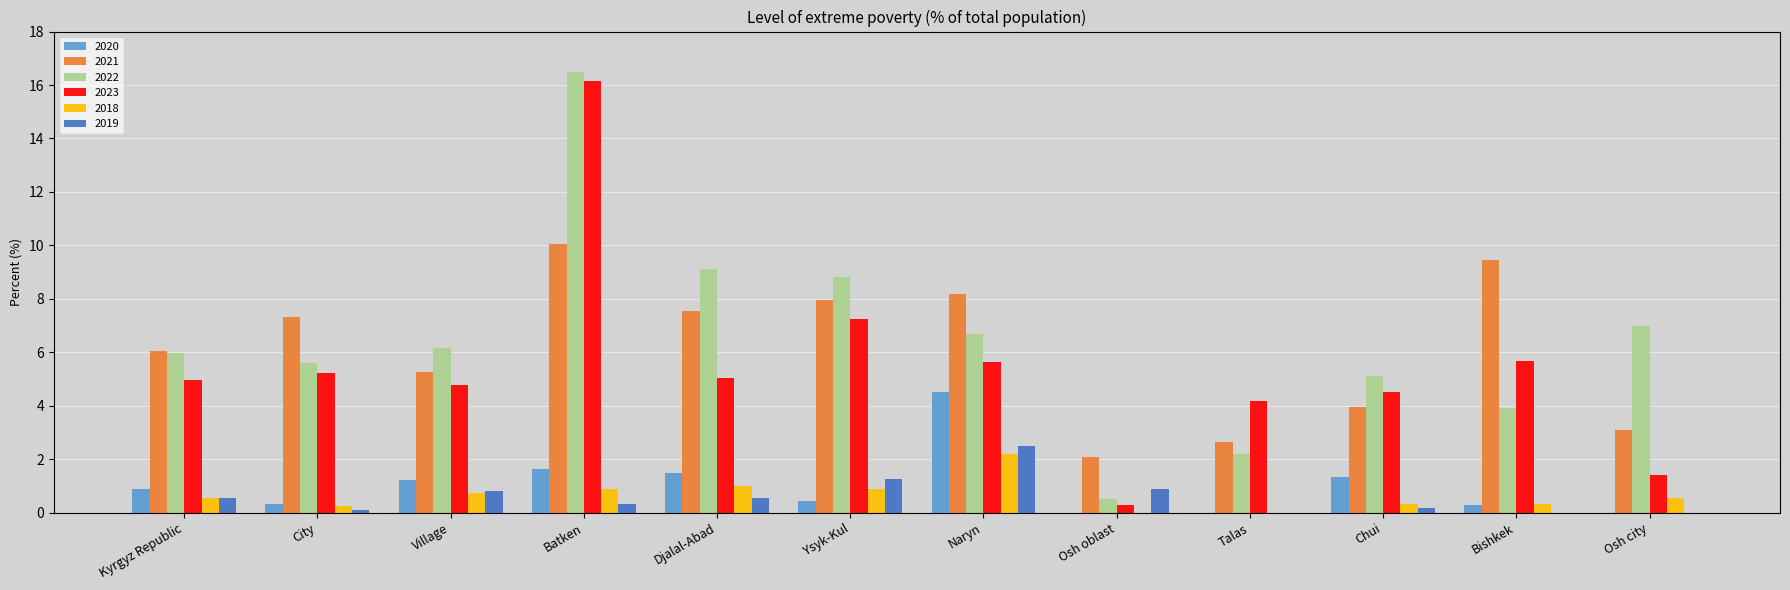

What is the greatest value displayed?

16.5